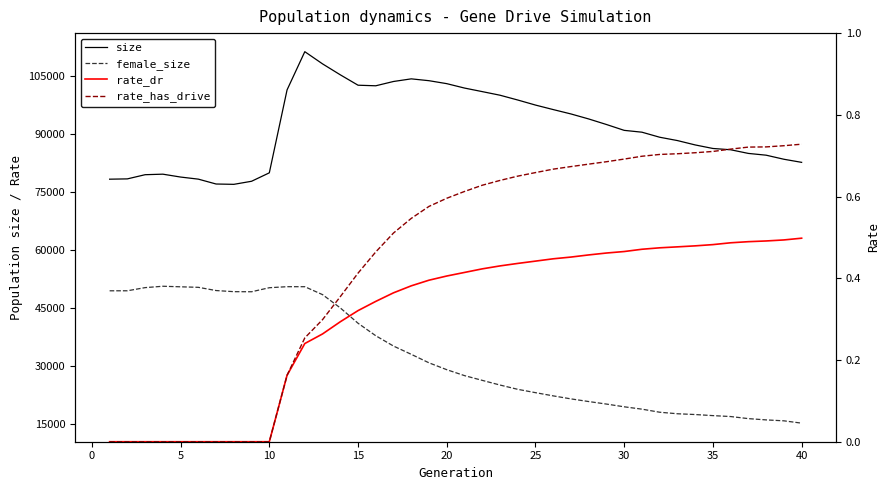

The value of size at 16 is 27479.3. True or false?

False